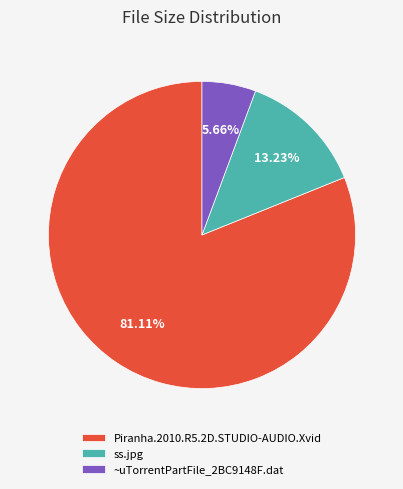

What is the largest slice in the pie chart?

Piranha.2010.R5.2D.STUDIO-AUDIO.Xvid